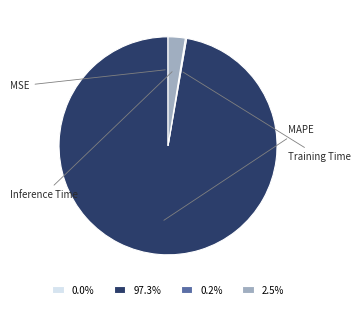

Which slice is the largest?

MAPE